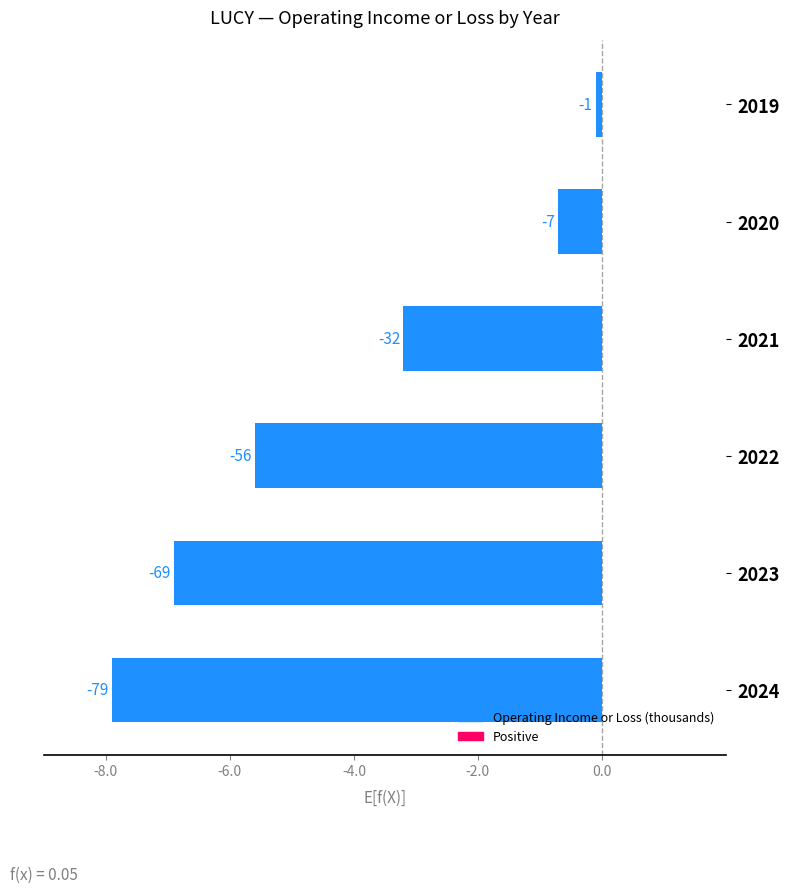

Does the chart contain any negative values?

Yes